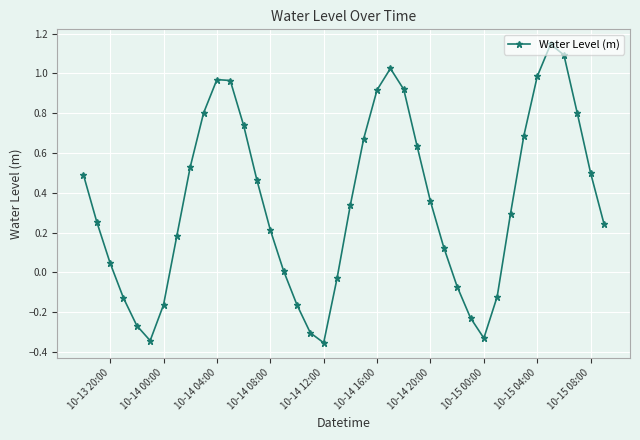

What is the difference between the maximum and minimum values?

1.5